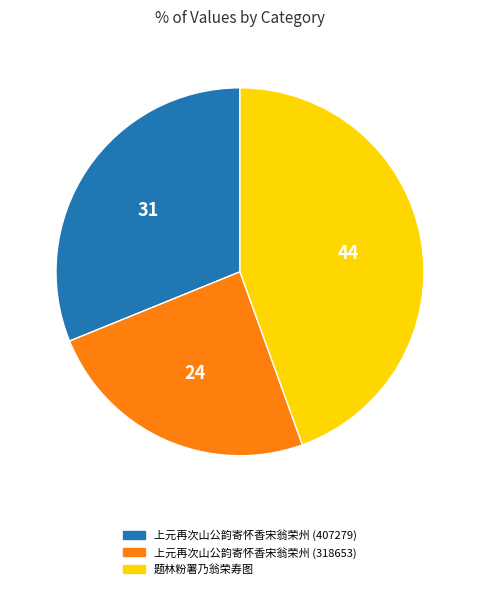

Which has a higher value, 上元再次山公韵寄怀香宋翁荣州 (407279) or 题林粉署乃翁荣寿图?

题林粉署乃翁荣寿图